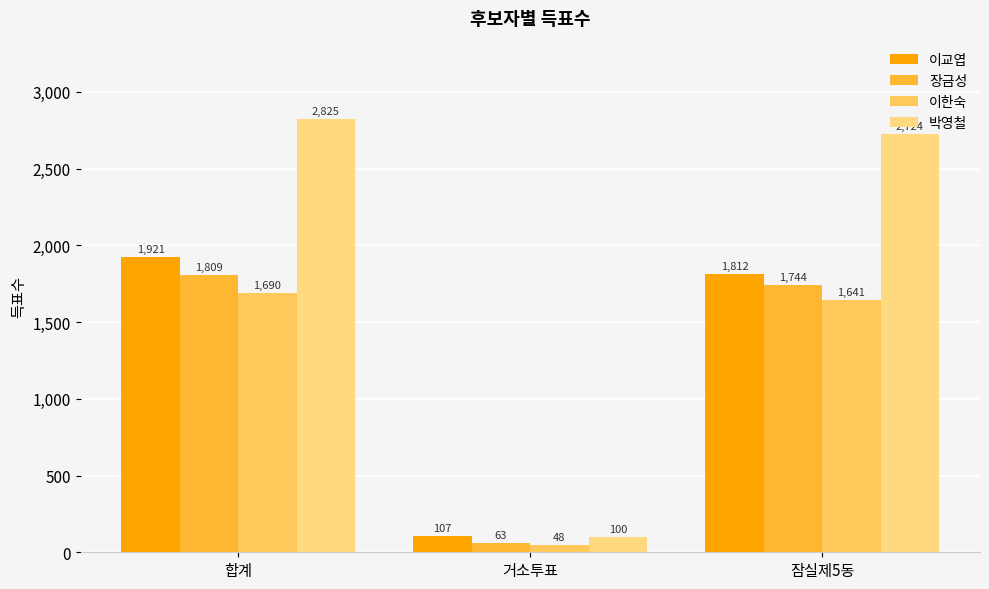

How many groups of bars are there?

3